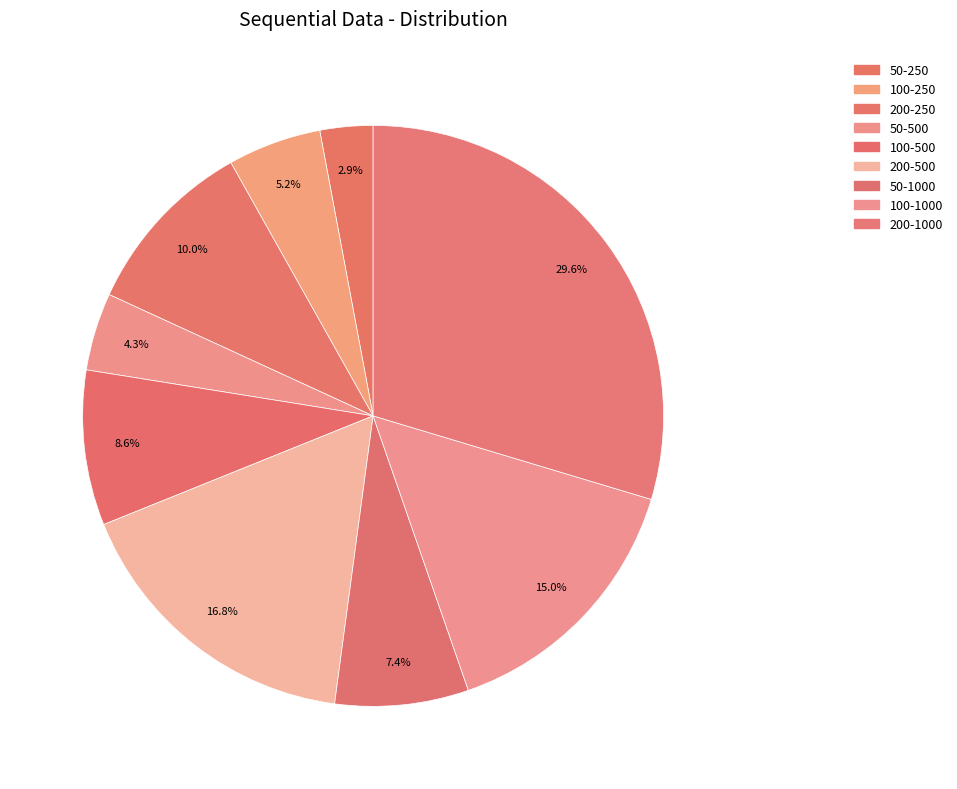

How many segments does this pie chart have?

9